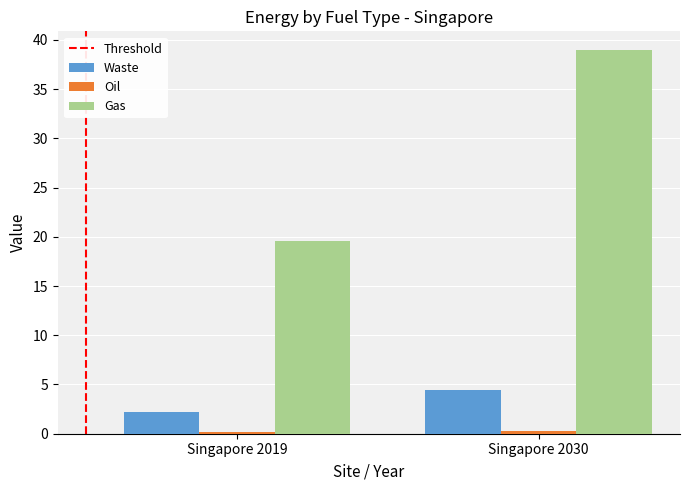

At which category is the sum across all series the highest?

Singapore 2030